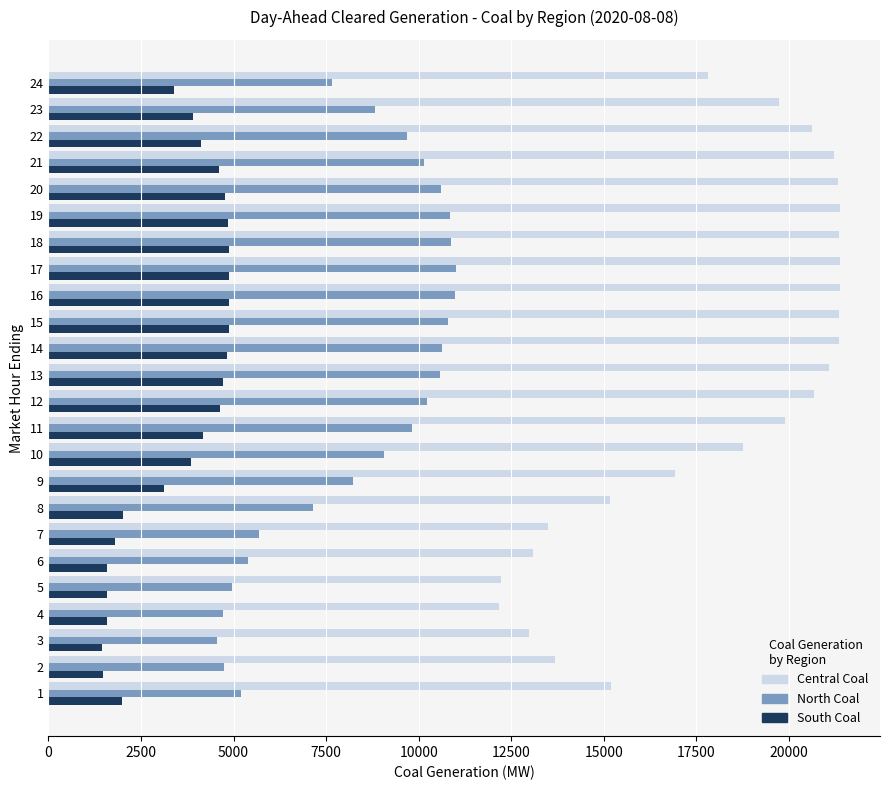

What is the sum of all North Coal values?

202345.9